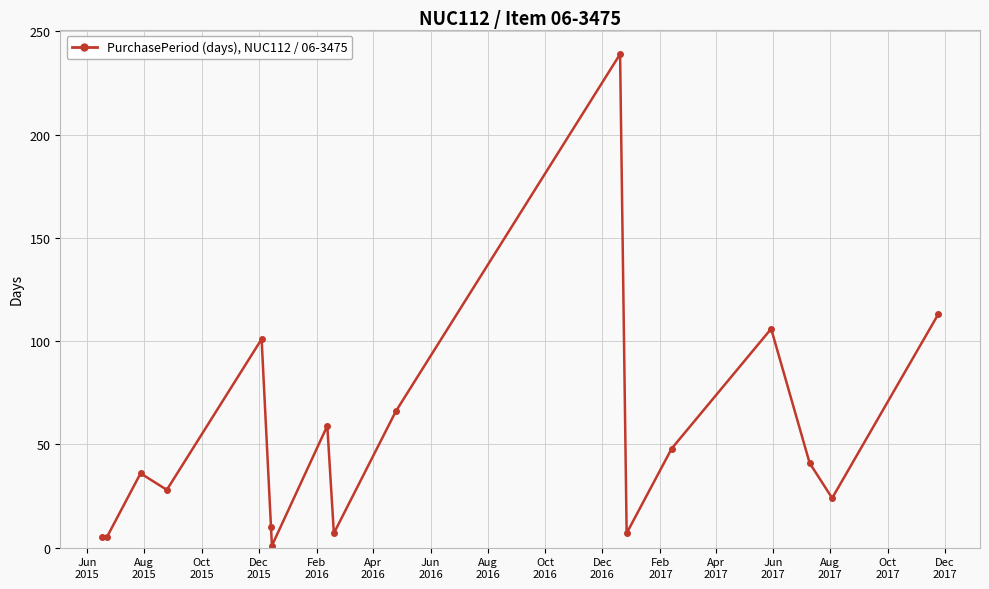

What is the value of the 17th point from the left?

113